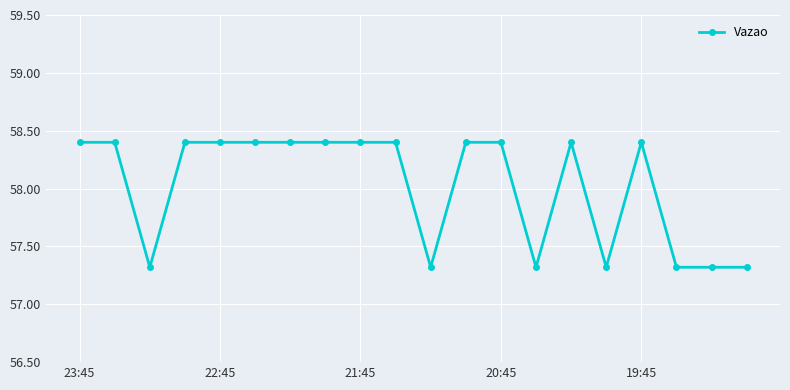

What is the value of the 6th point from the left?

58.4